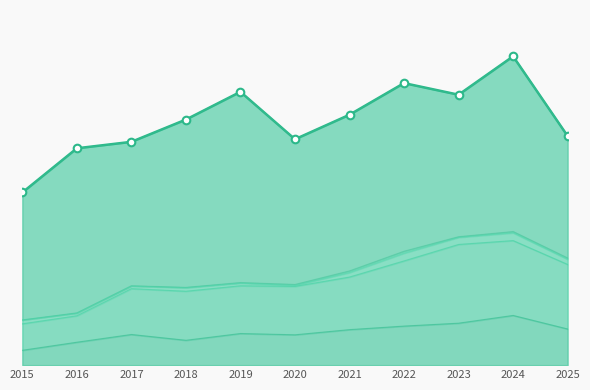

At how many categories does at least one series exceed 170?

11